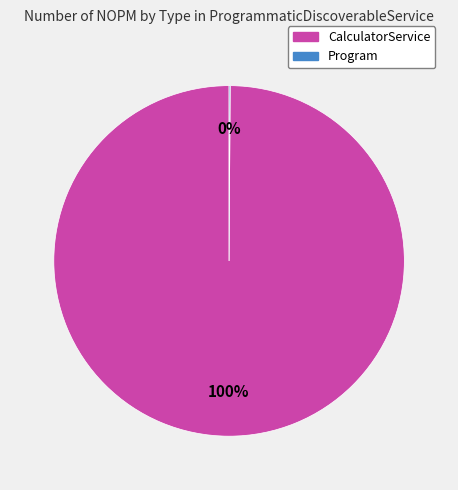

To the nearest percent, what is the difference between the largest and smallest slice percentages?

100%